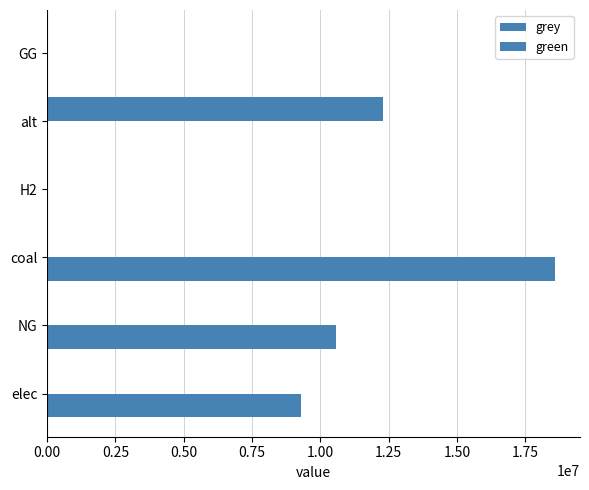

How many categories are shown in the chart?

6